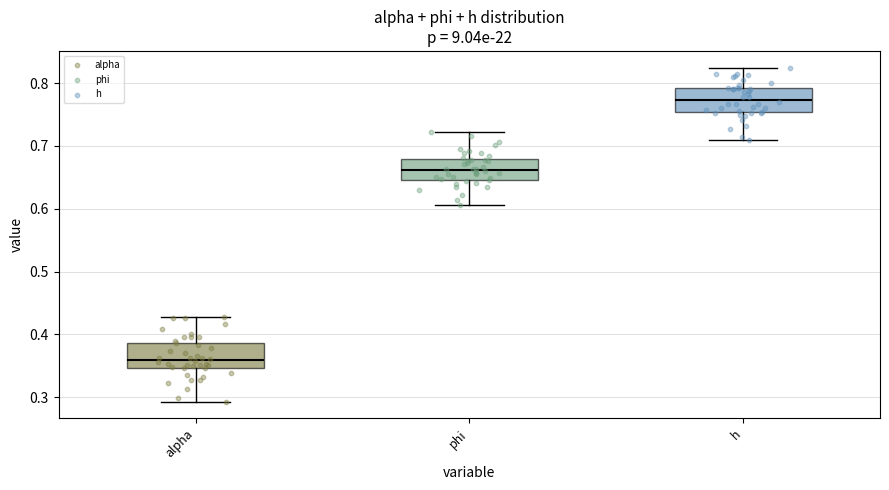

Reading left to right, read every box against the y-axis: the position of its median line, the range the box covers, and the ends of its whiskers. The values are not printed on the chart, so give them approximately, as read against the axis.

alpha: median 0.36, box 0.35 to 0.39, whiskers 0.29 to 0.43
phi: median 0.66, box 0.65 to 0.68, whiskers 0.61 to 0.72
h: median 0.77, box 0.75 to 0.79, whiskers 0.71 to 0.82